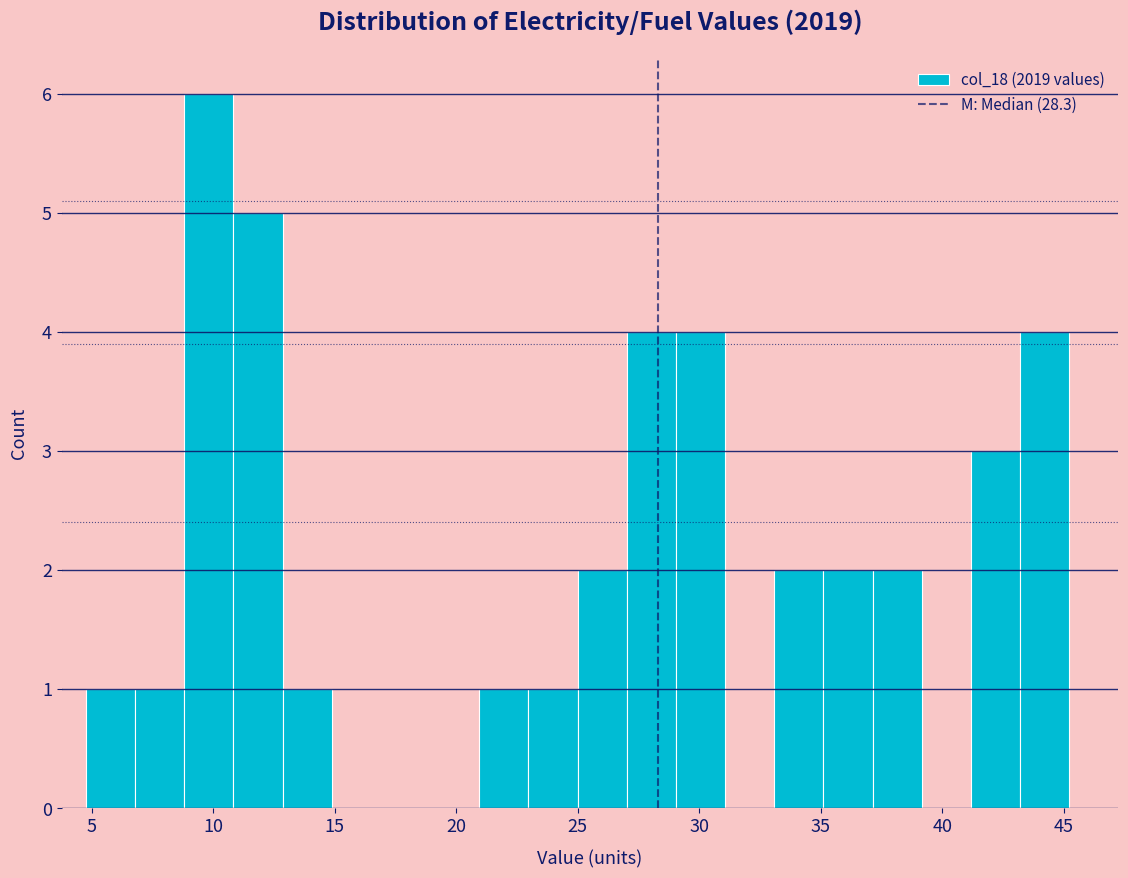

Which range on the x-axis has the tallest bar?

9 to 11